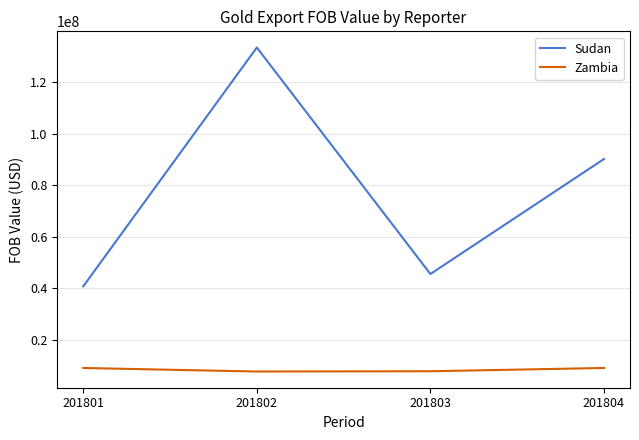

Rank the series by their maximum value, from highest to lowest.

Sudan, Zambia